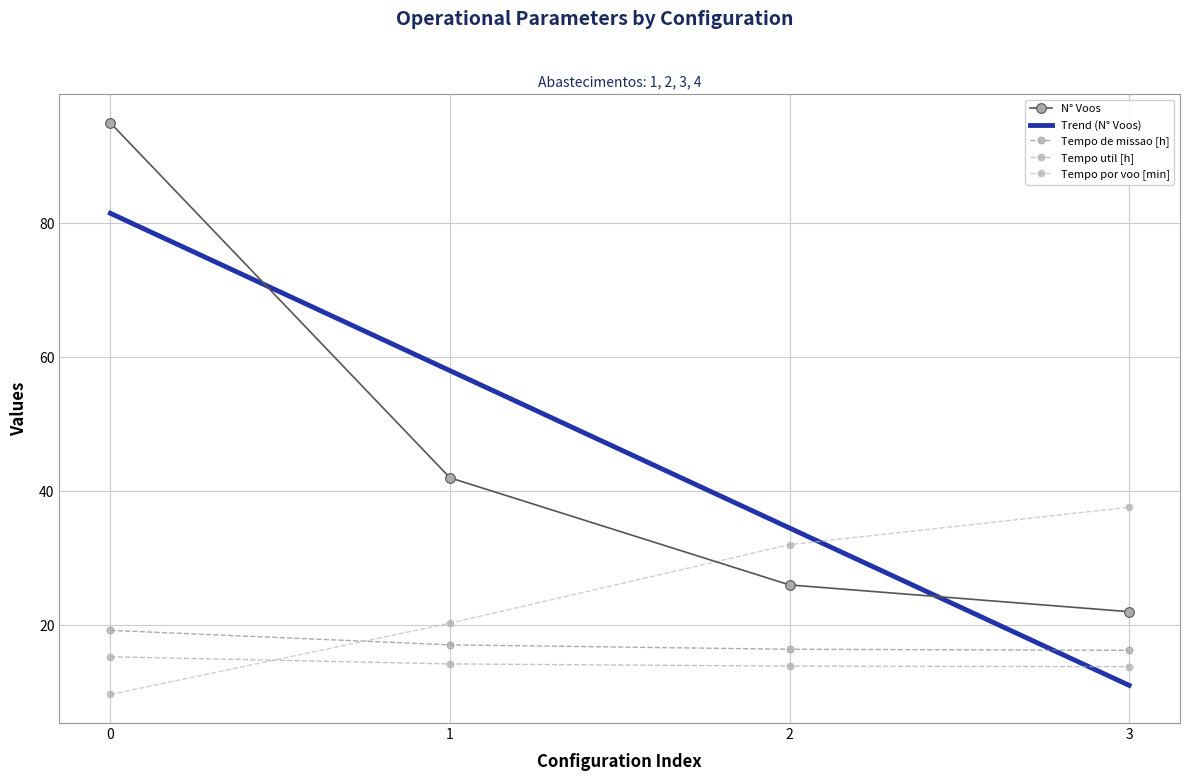

Which series has the largest range (max minus min)?

N° Voos